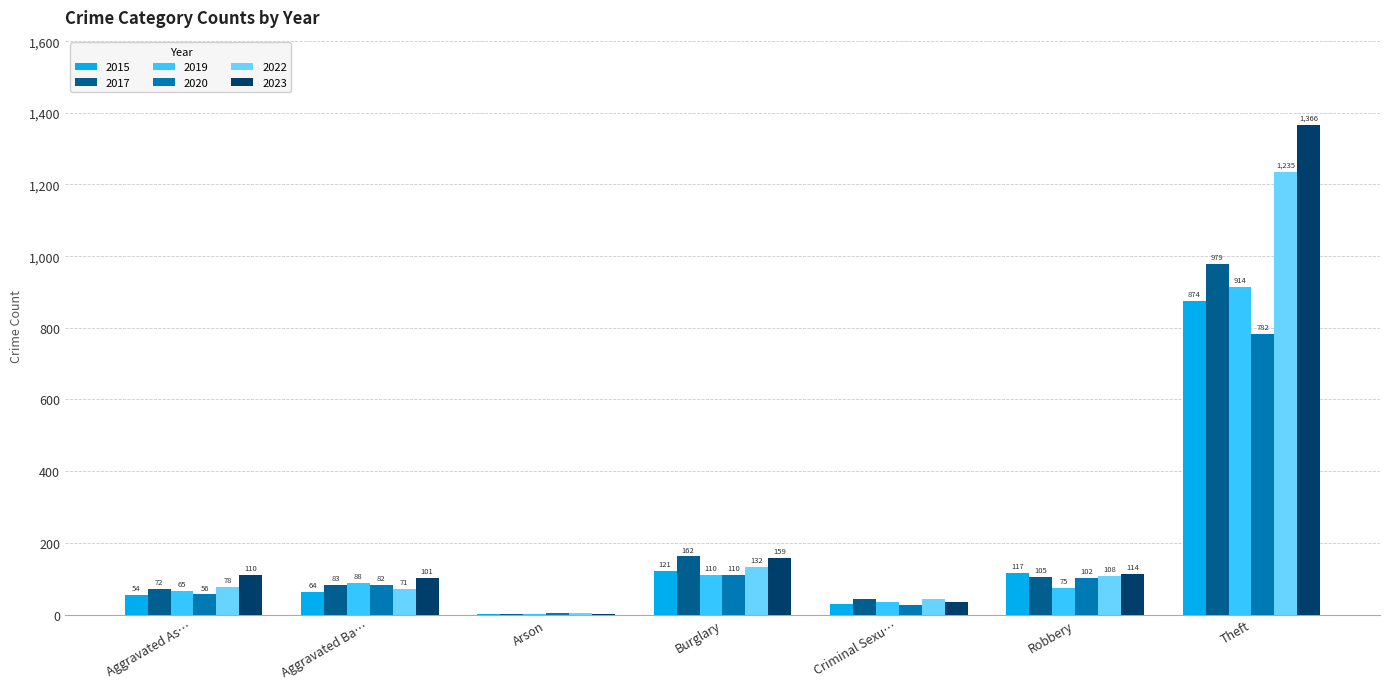

What is the sum of all 2017 values?

1446